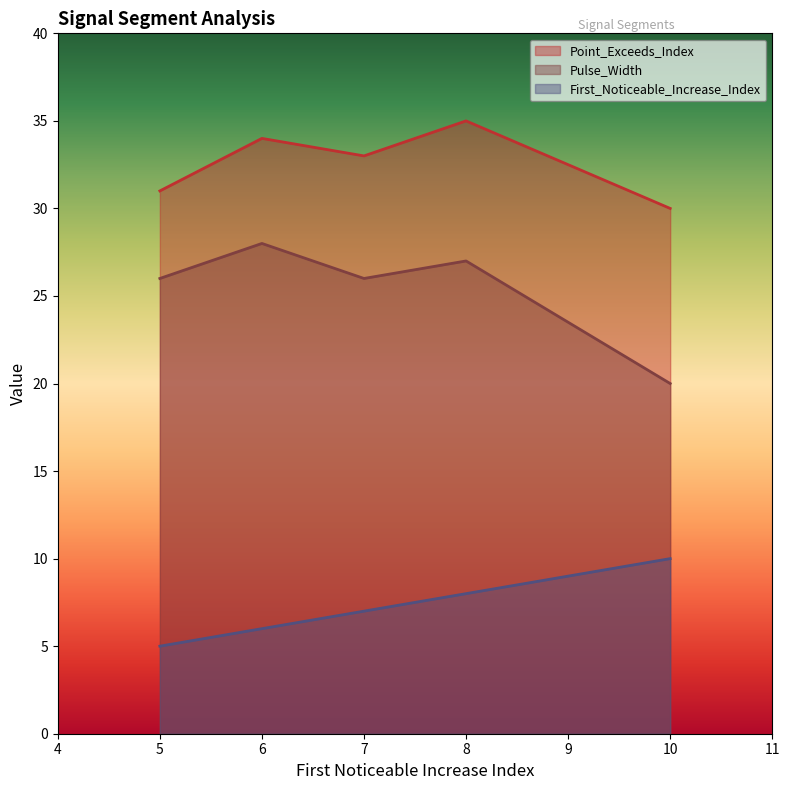

List the series in order of their overall mean, highest first.

Point_Exceeds_Index, Pulse_Width, First_Noticeable_Increase_Index